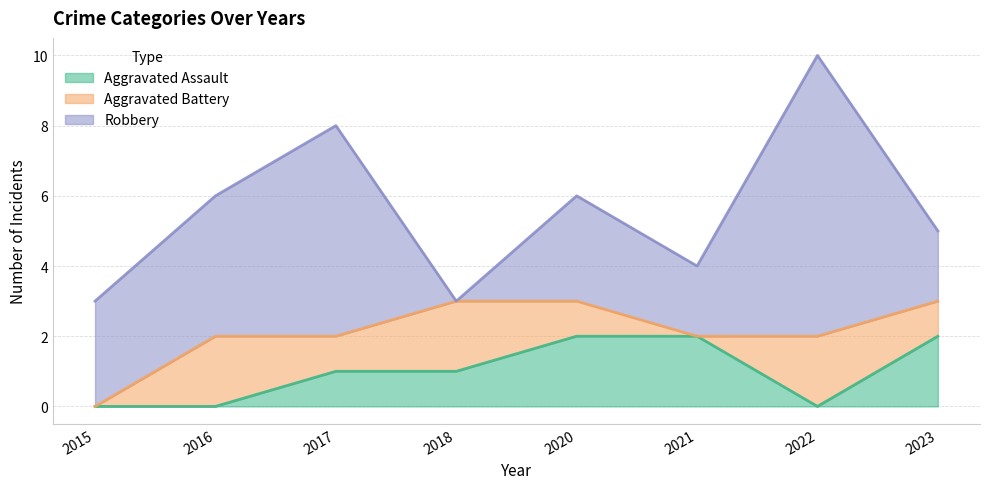

Between 2016 and 2018, which series saw the biggest shift?

Robbery